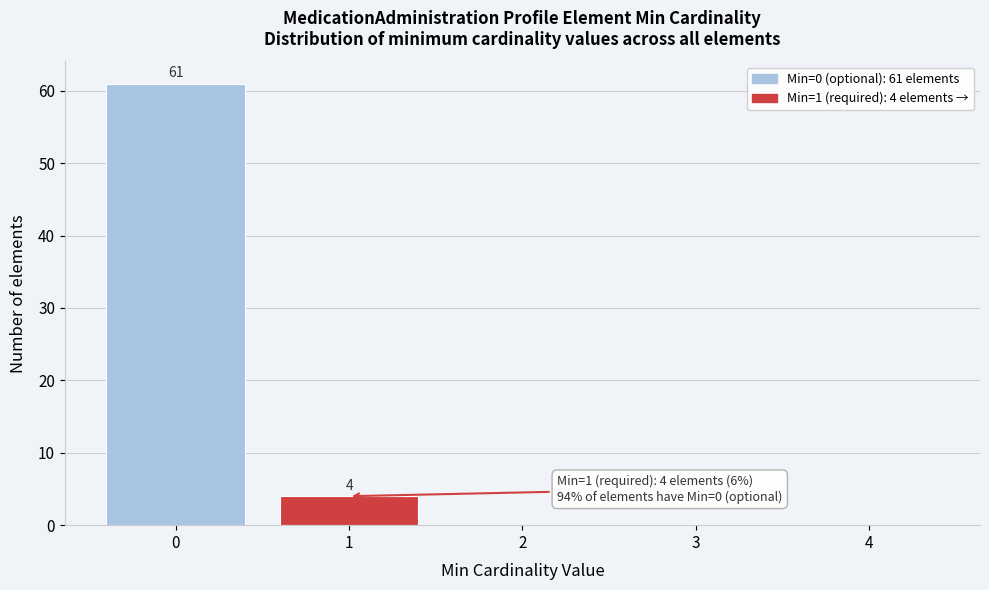

Over which range of the x-axis is the bar tallest?

-0.5 to 0.5